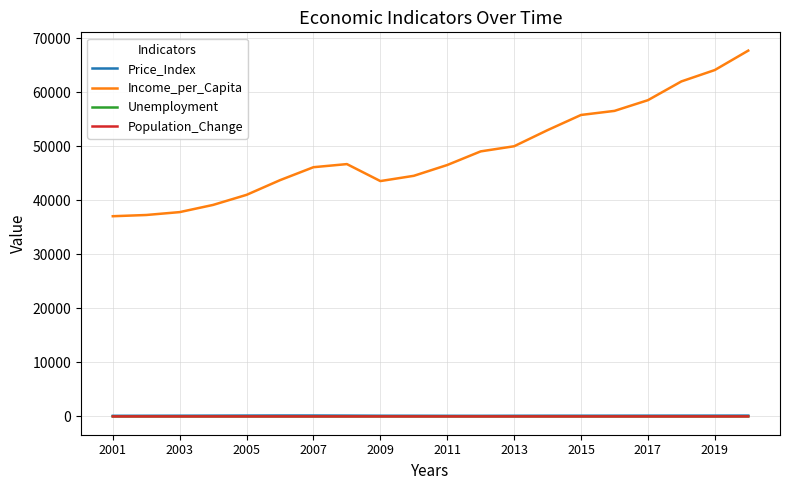

How many lines are shown in the chart?

4